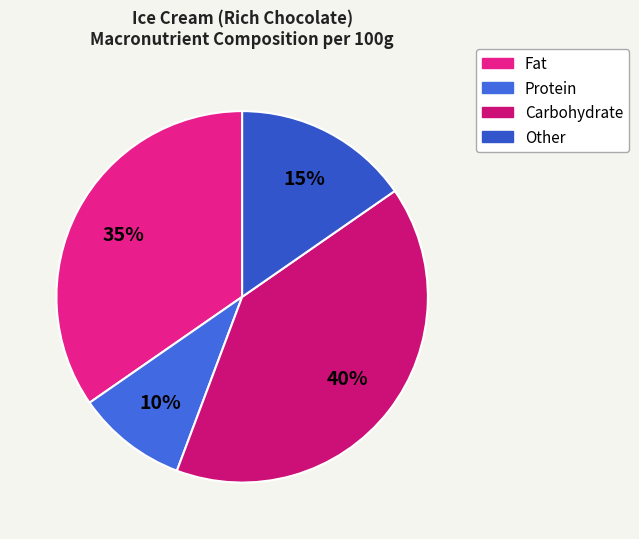

Which category has the smallest portion of the pie?

Protein